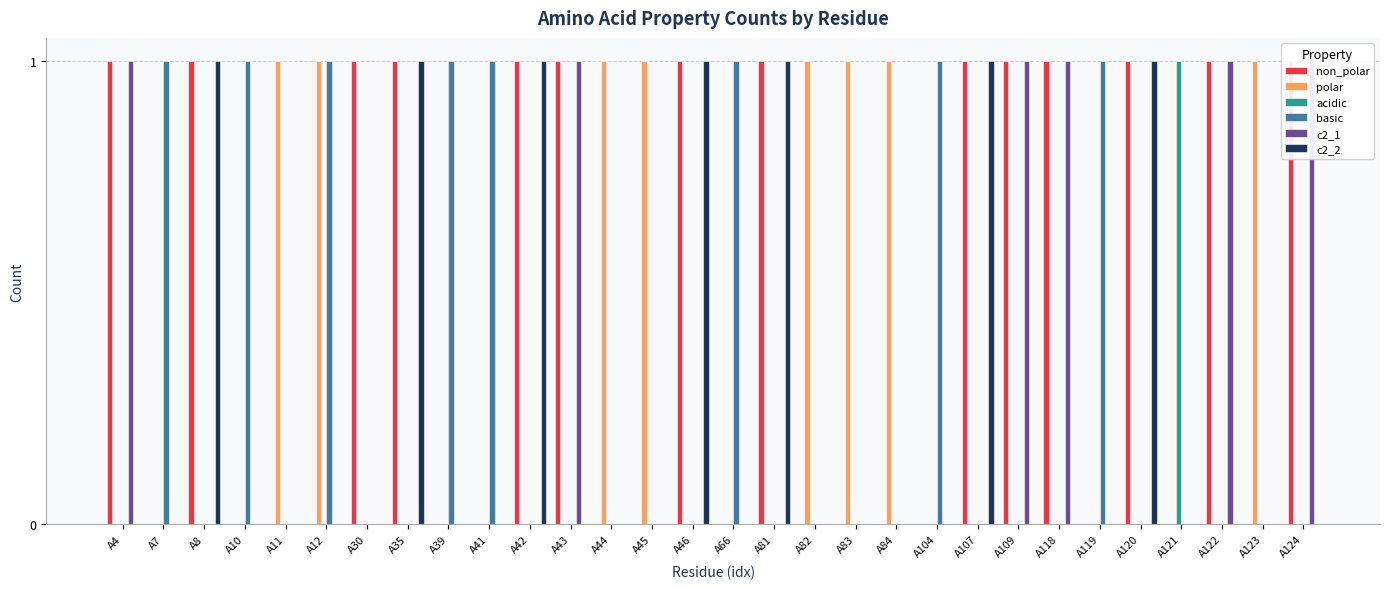

The c2_2 series shows 1 at A120. True or false?

True